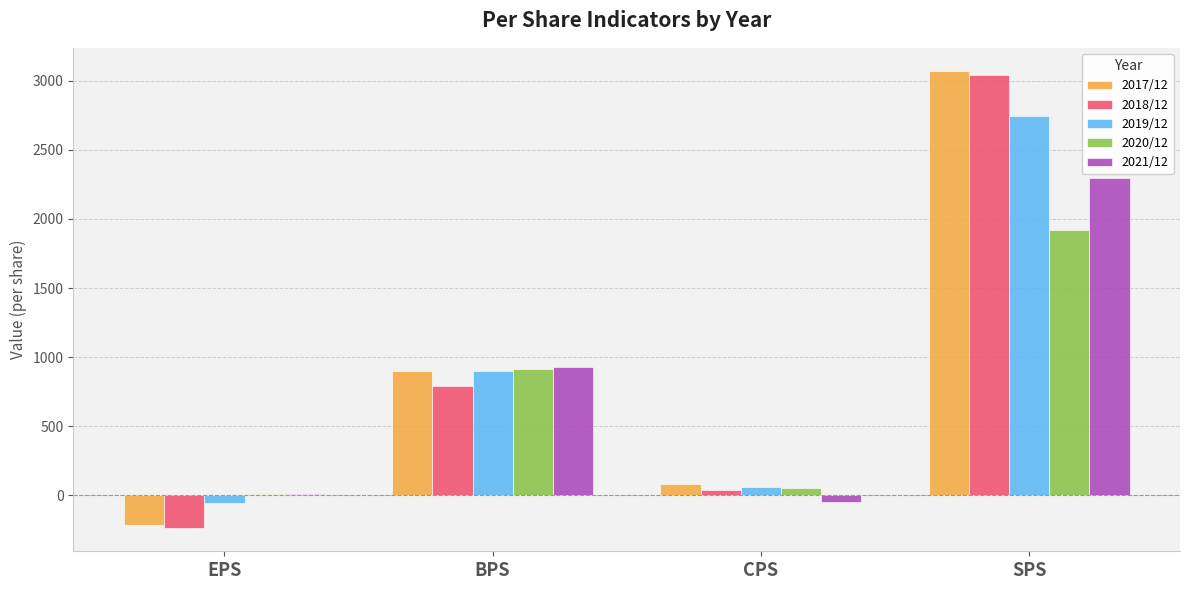

Rank the series by their maximum value, from lowest to highest.

2020/12, 2021/12, 2019/12, 2018/12, 2017/12